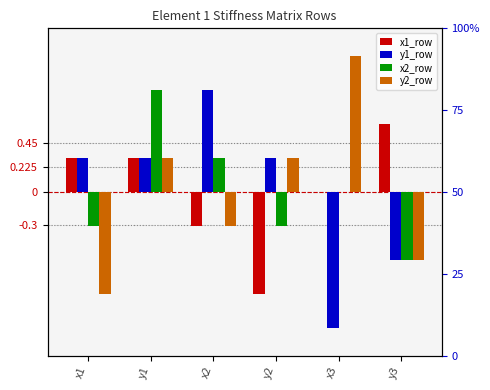

How many bars are there in total?

24